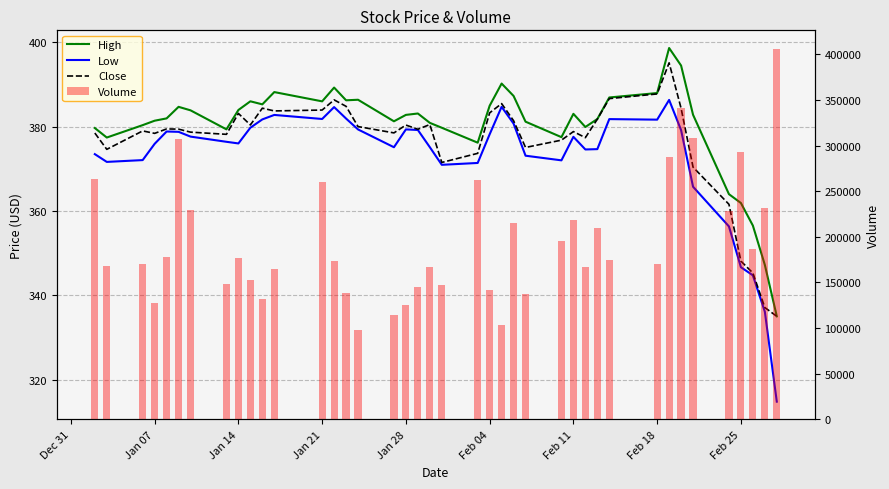

What is the greatest value displayed?

406100.0